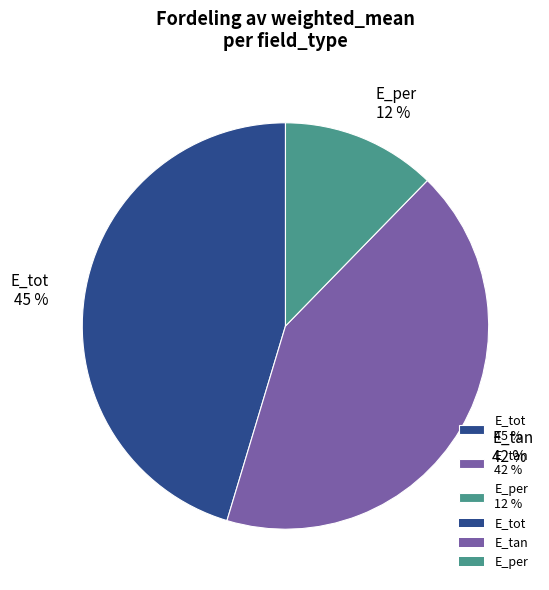

True or false: E_per accounts for 22% of the total.

False